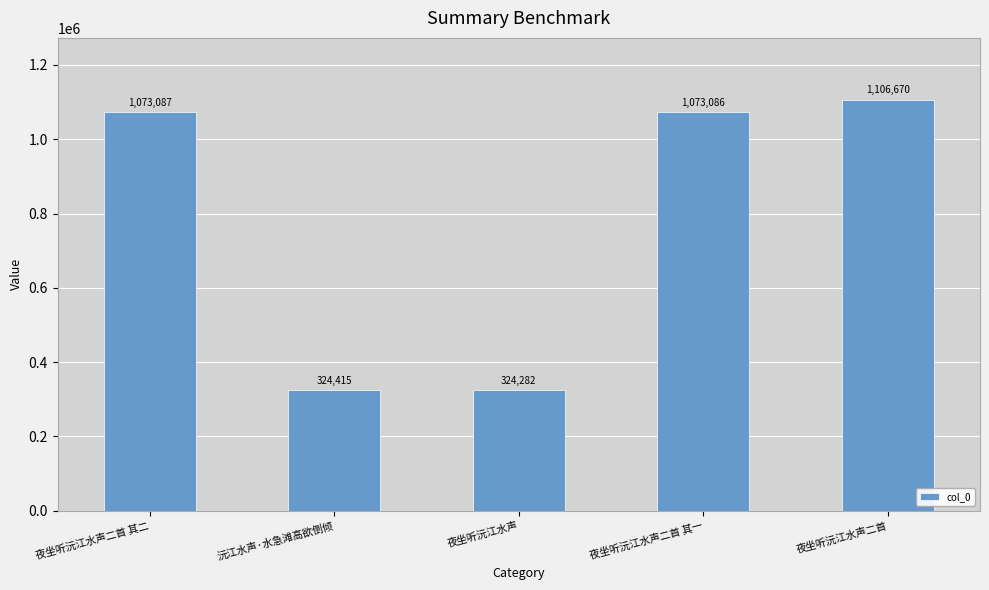

Approximately how many times larger is the value at 夜坐听沅江水声二首 compared to 夜坐听沅江水声二首 其一?

1.0